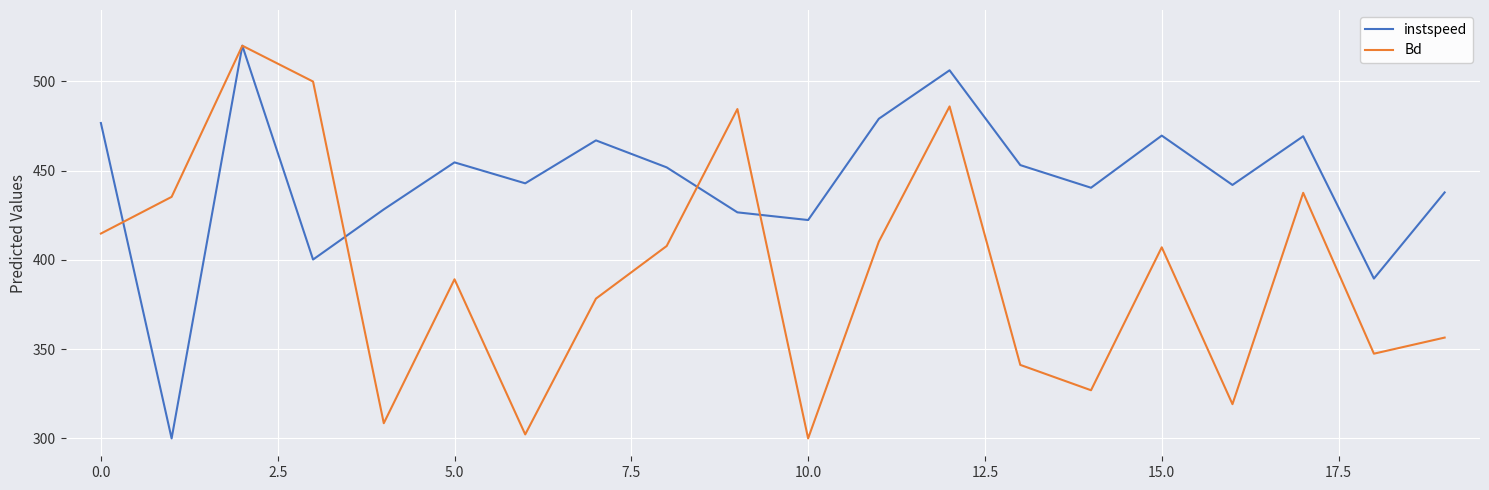

List the series in order of their overall mean, highest first.

instspeed, Bd